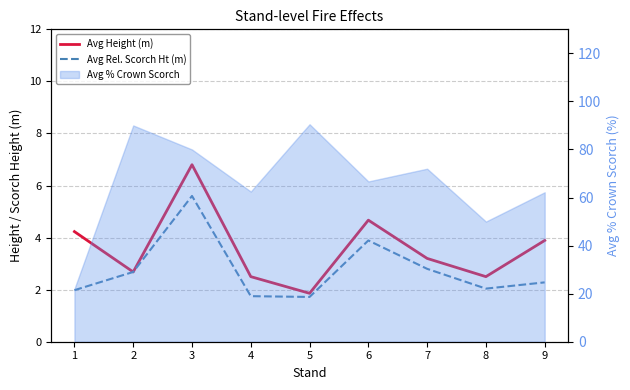

True or false: Avg Rel. Scorch Ht (m) and Avg Height (m) intersect in this chart.

False